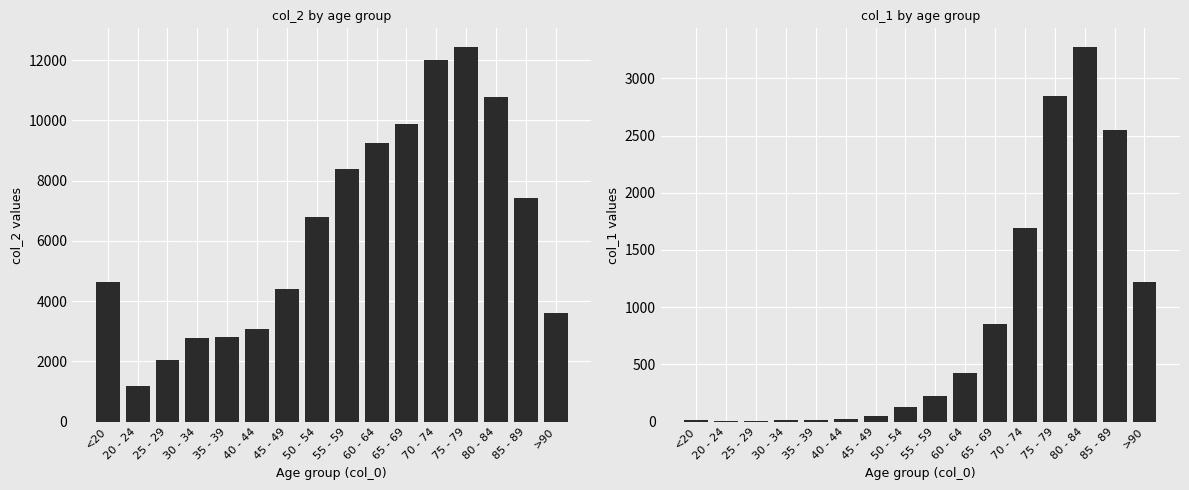

Which series has the largest total across all categories?

col_2